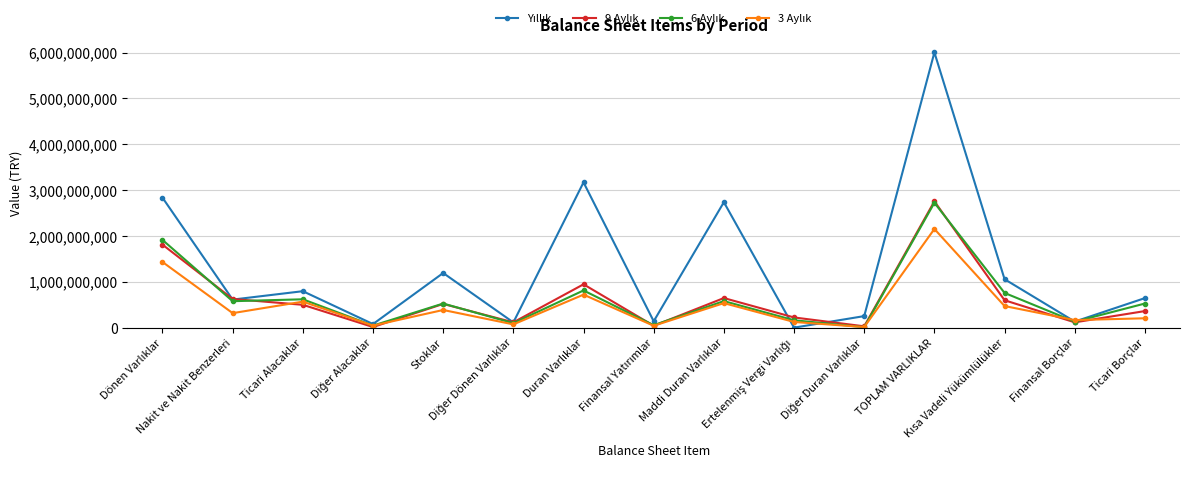

What is the greatest value displayed?

6004465696